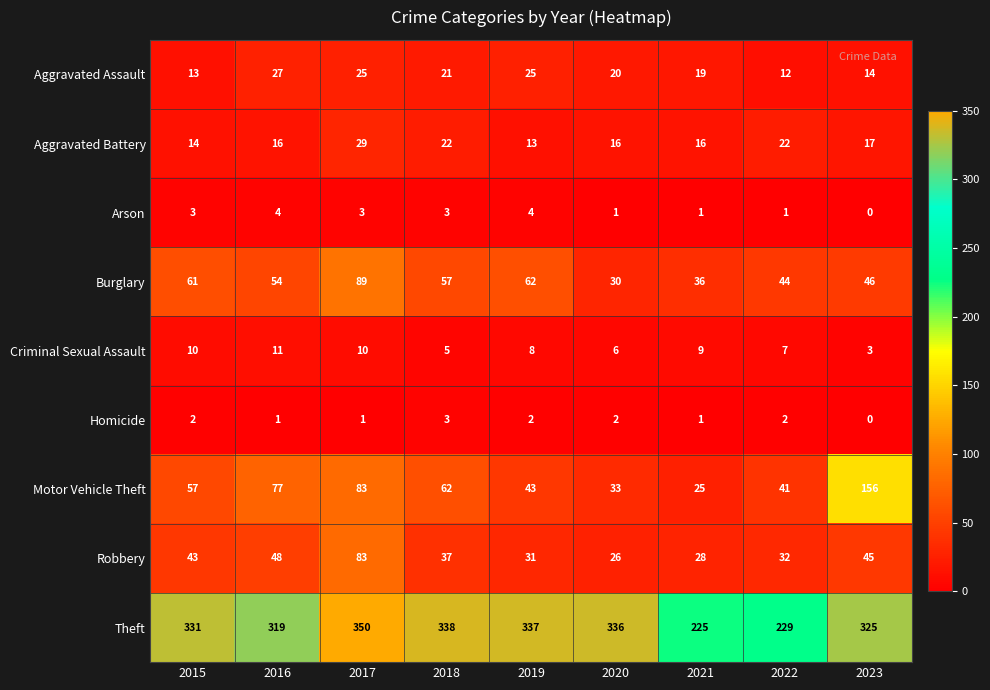

The value of Burglary at 2019 is 29. True or false?

False